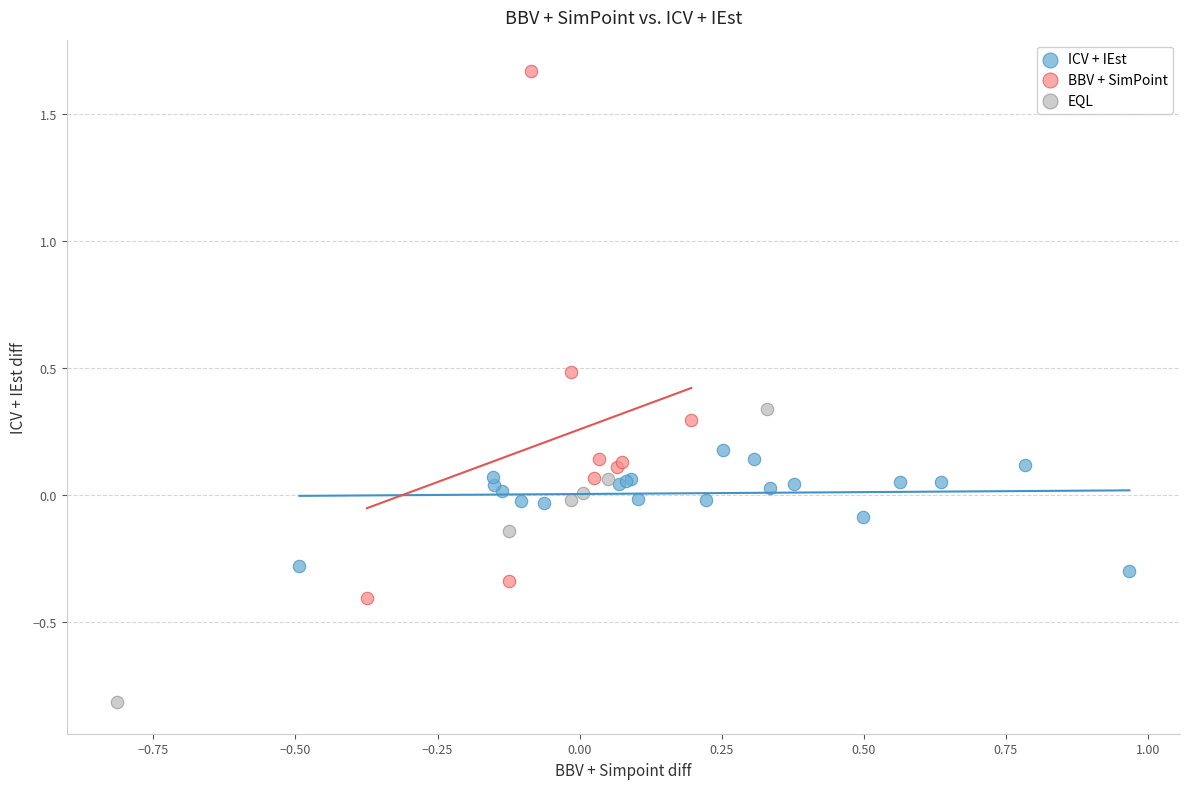

Which series contains the lowest Y value?

EQL